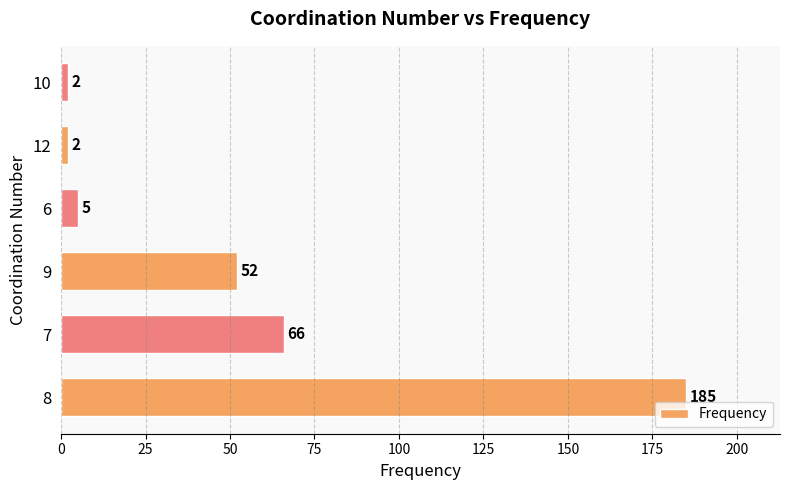

Reading bottom to top, list all the values displayed in this chart.

8=185	7=66	9=52	6=5	12=2	10=2